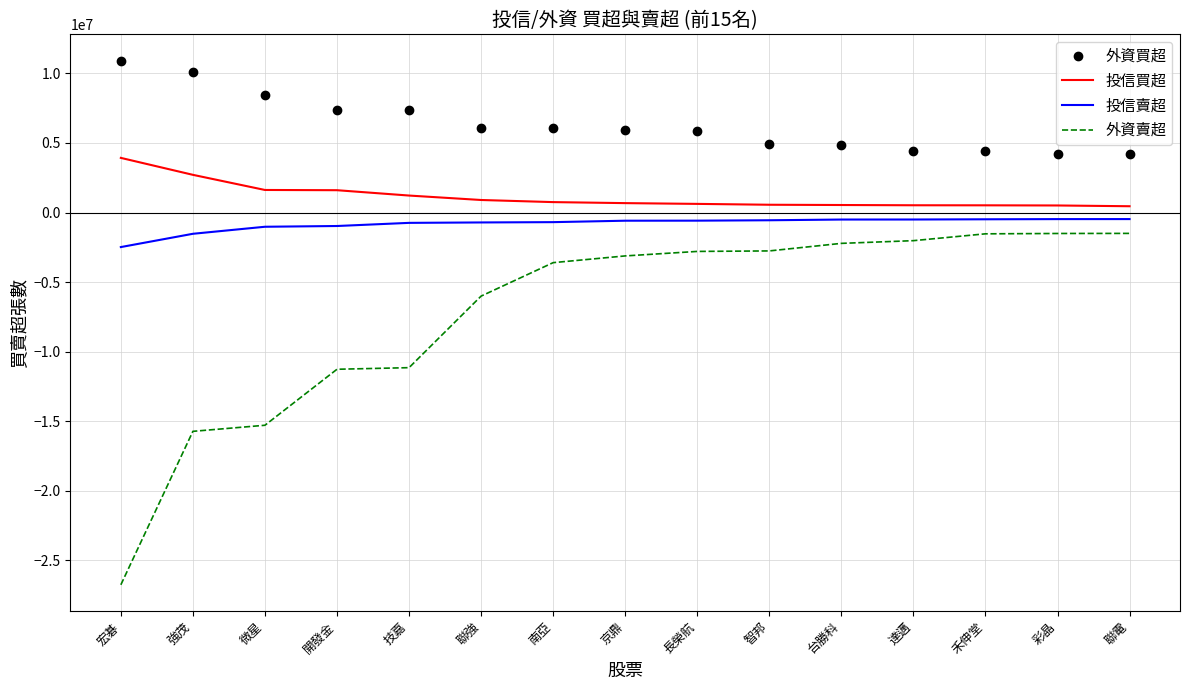

At which label does 外資賣超 first exceed -3122354?

長榮航